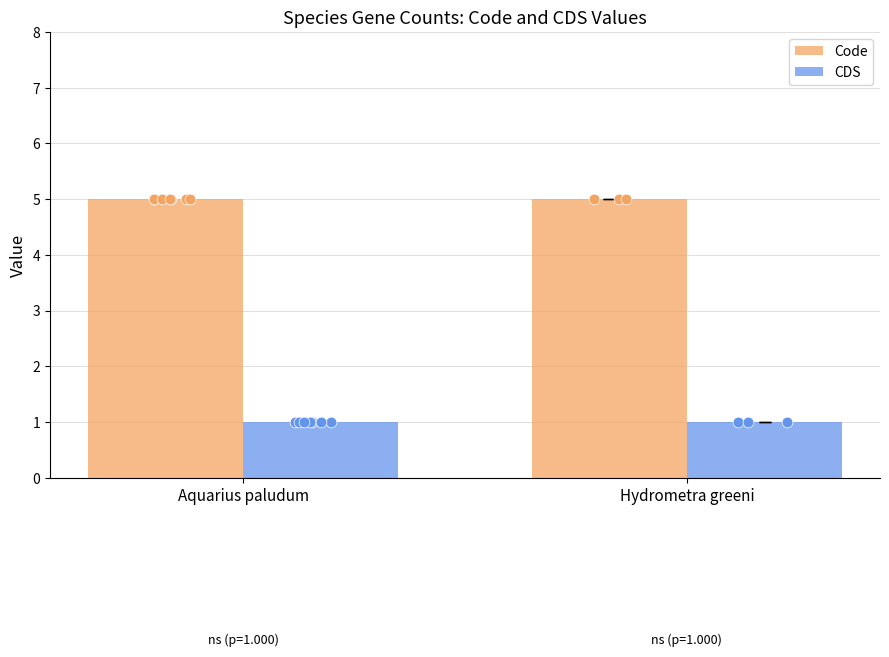

Which series contains the lowest Y value?

CDS